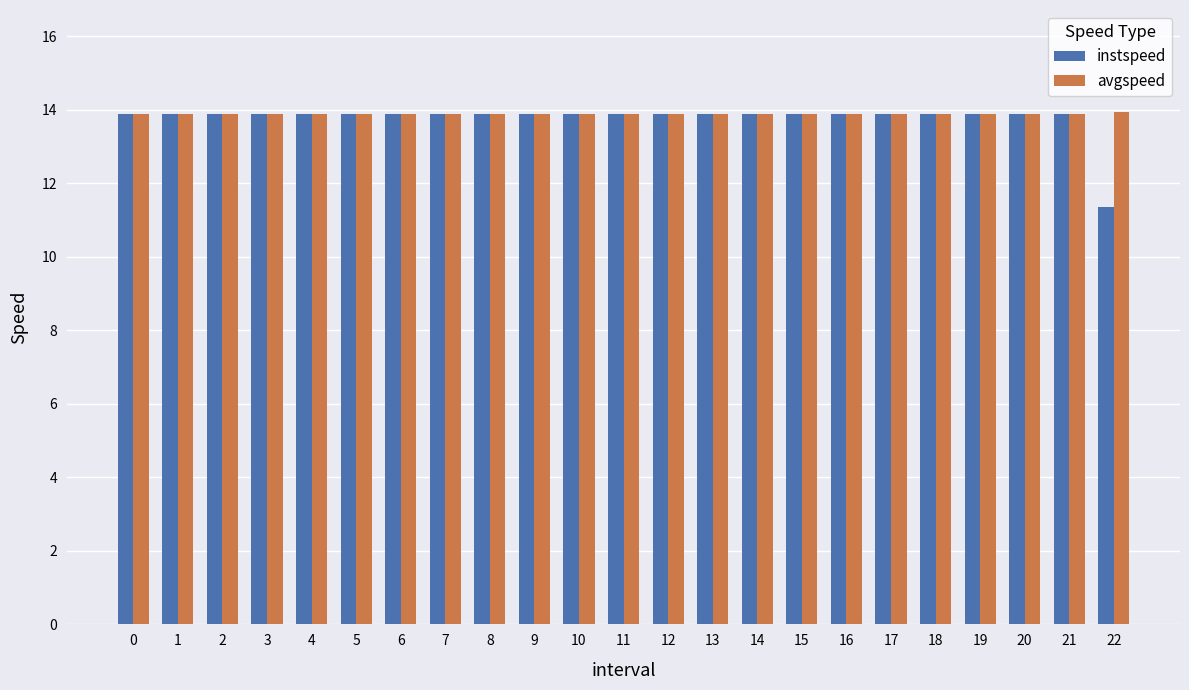

How many avgspeed values are between 13 and 14?

23